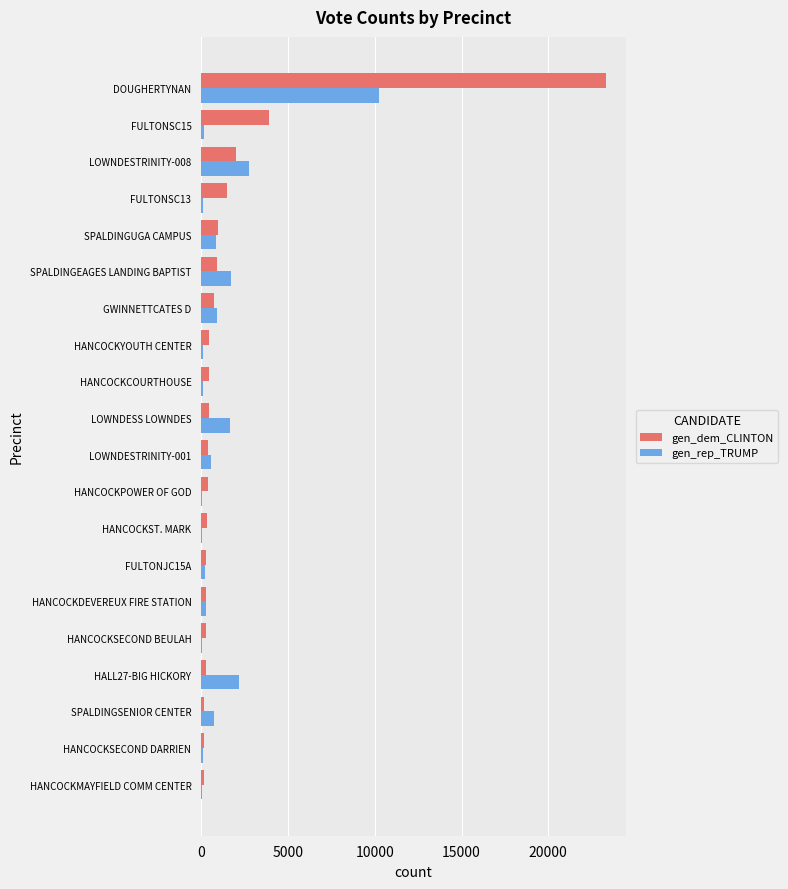

Which category has the highest value in the gen_dem_CLINTON series?

DOUGHERTYNAN